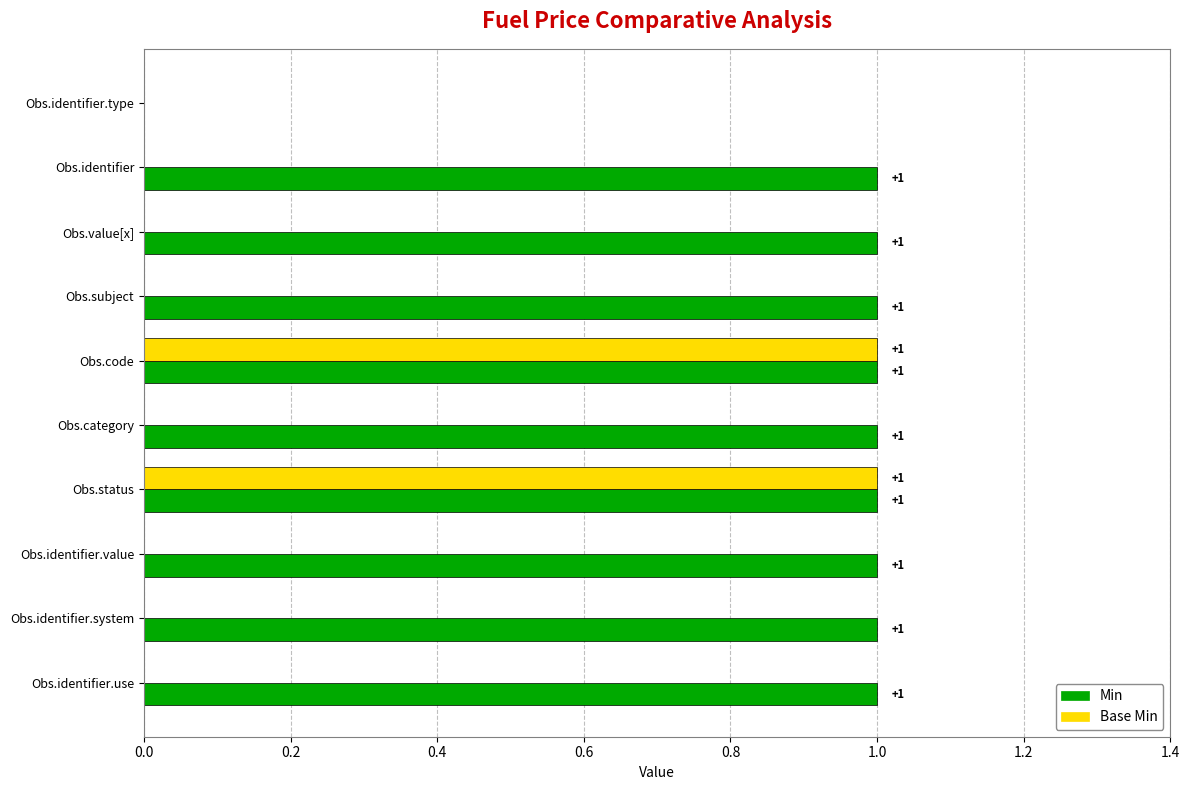

What is the sum of all Base Min values?

2